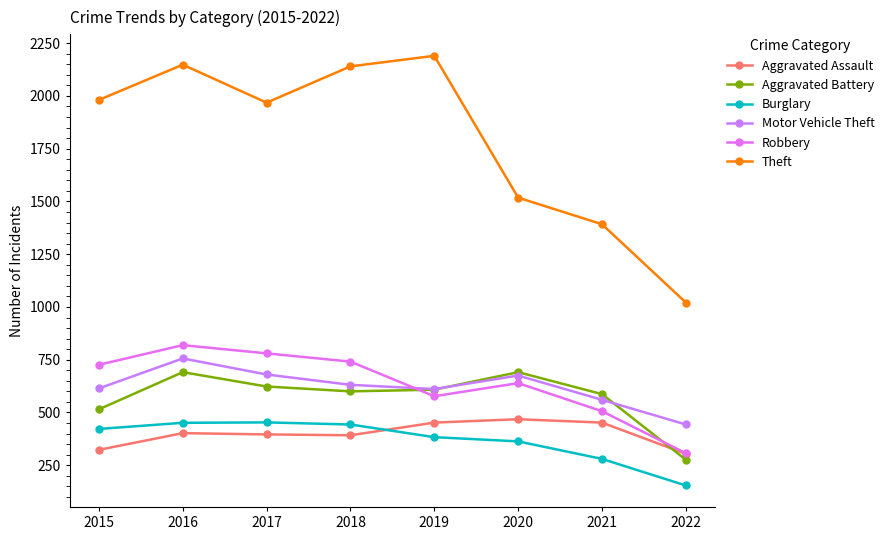

Is it true that Robbery equals 1193 at 2017?

False